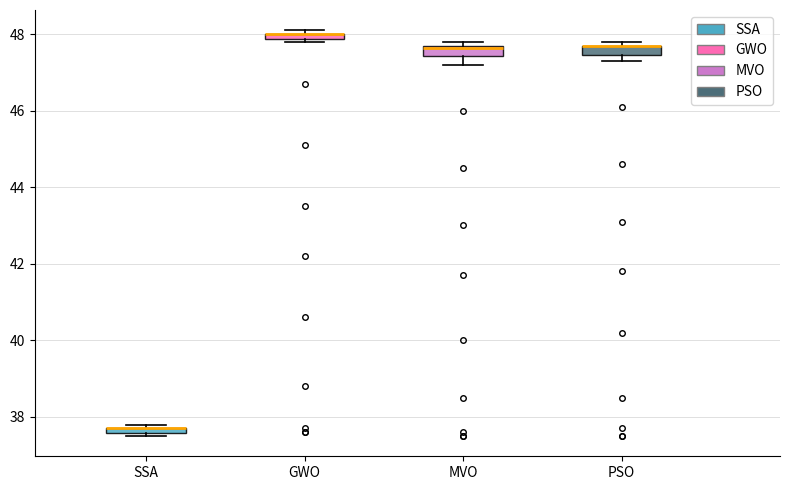

Where does the lower whisker of the box for MVO end on the y-axis? The values are not printed on the chart, so give them approximately, as read against the axis.

47.2